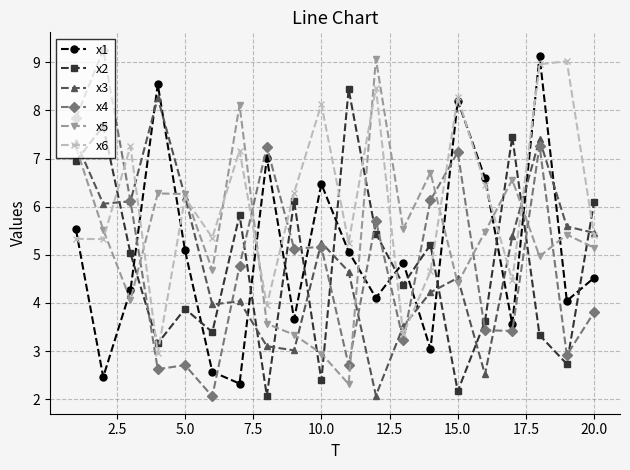

At how many categories does at least one series exceed 8?

9